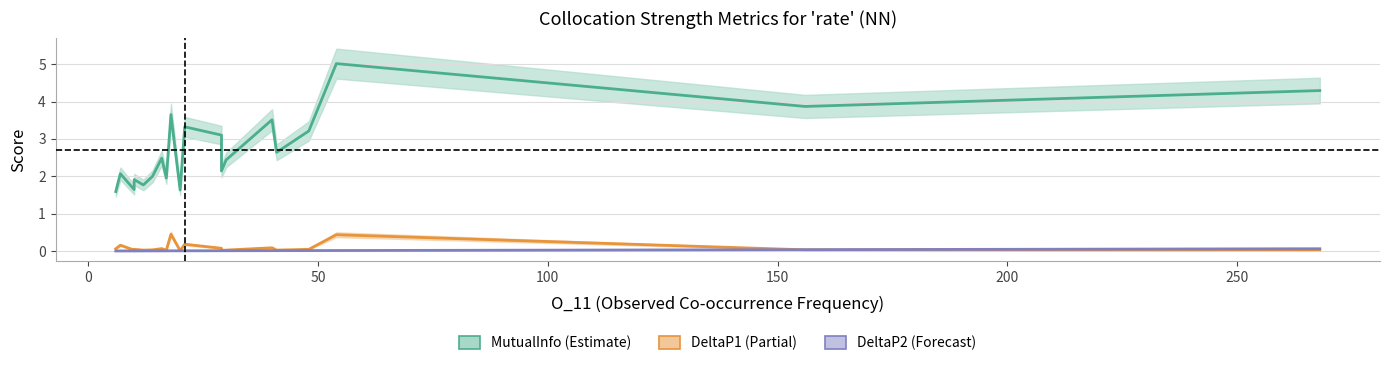

Which series has the widest spread of values?

MutualInfo